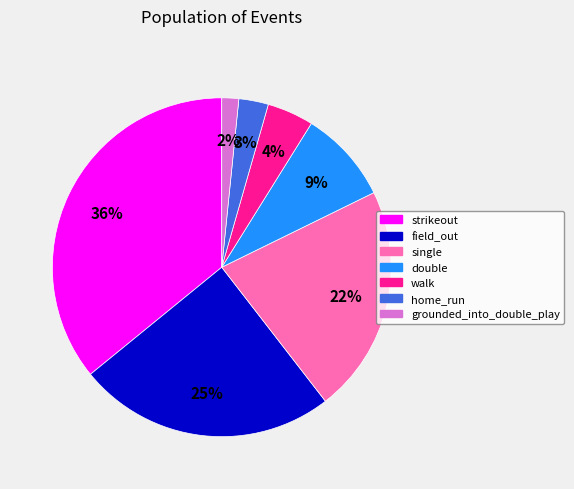

What is the ratio of the value at single to the value at strikeout?

0.6